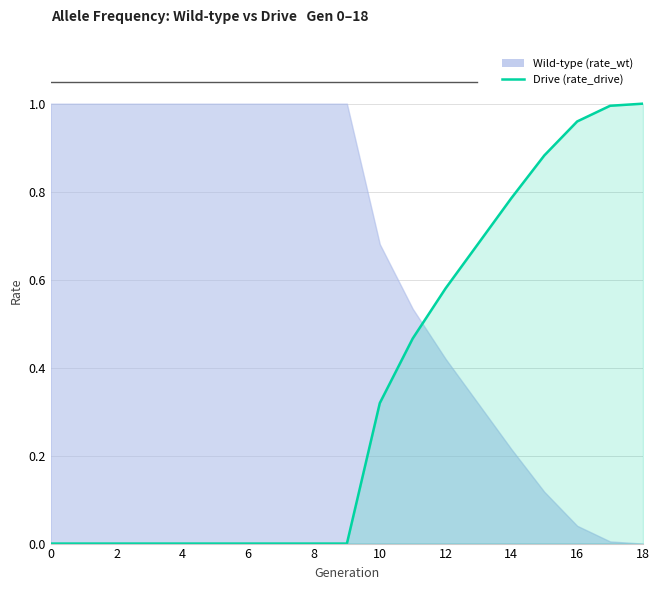

Is it true that the value at 11 is 0.5?

True